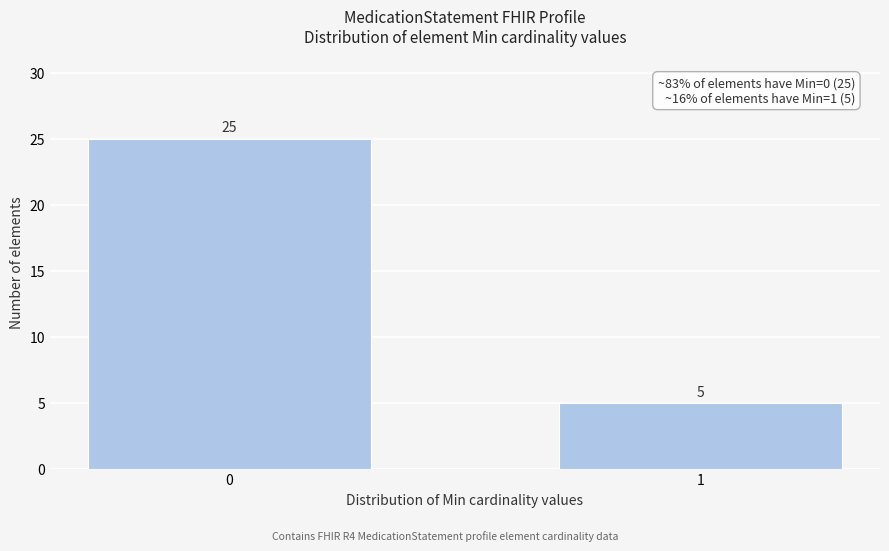

Reading right to left, transcribe all the data shown in this chart.

5	25